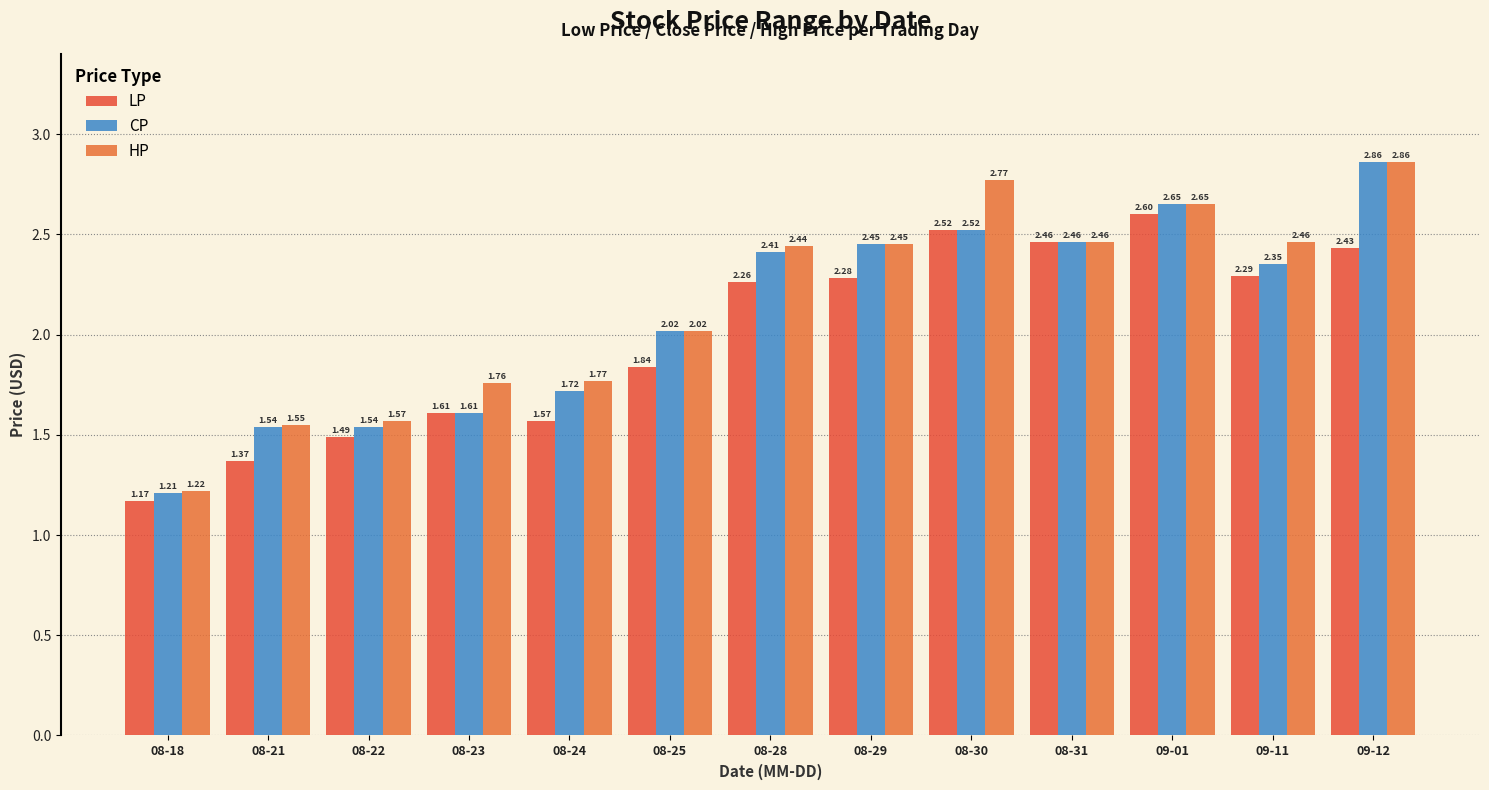

Which category has the lowest value in the CP series?

08-18